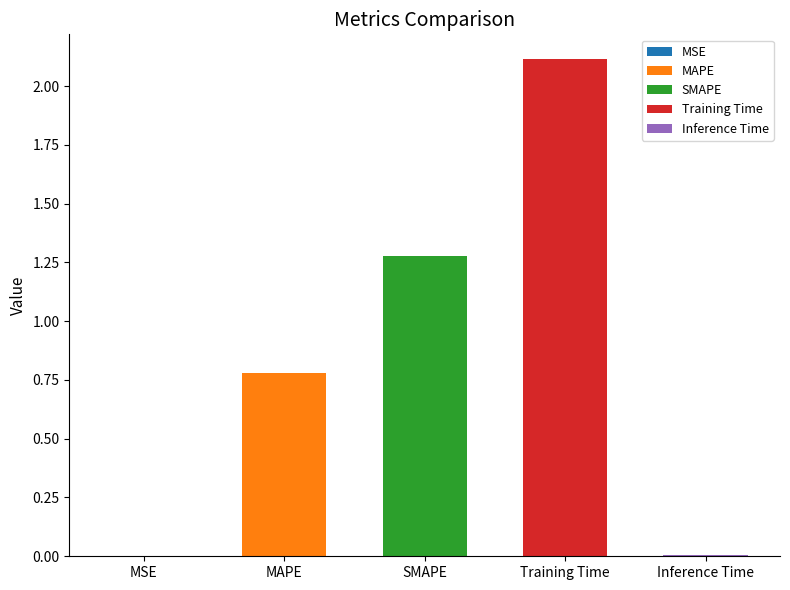

Are the bars grouped side by side (vs. stacked)?

No